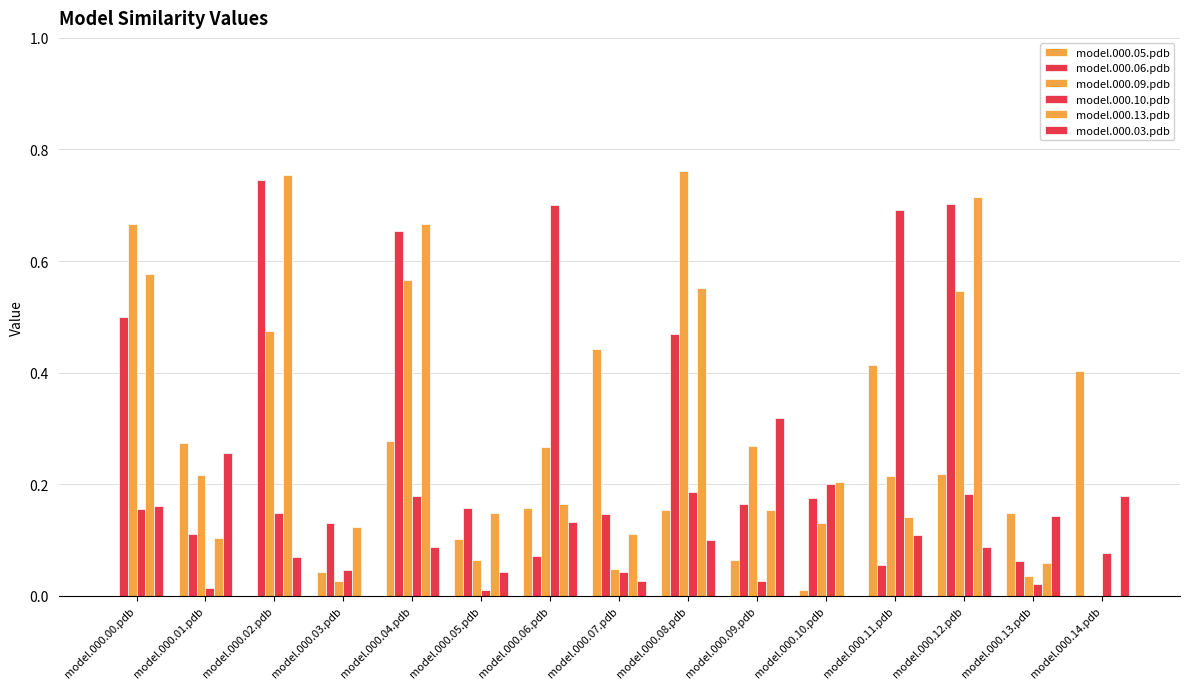

How many groups of bars are there?

15